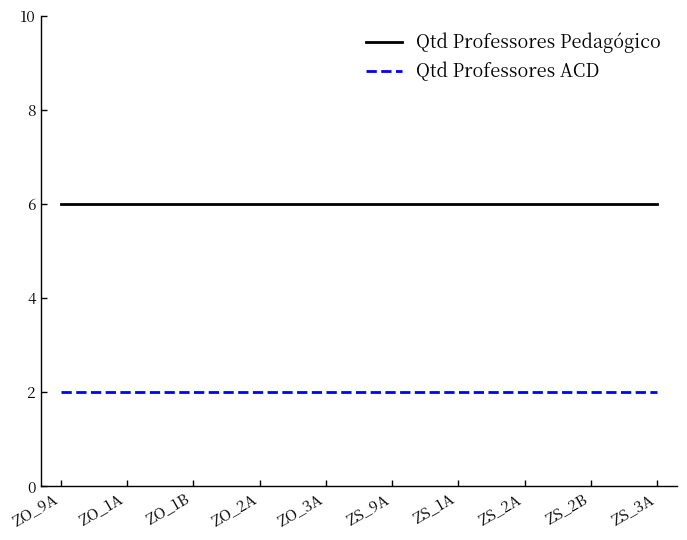

True or false: Qtd Professores ACD and Qtd Professores Pedagógico cross at least once.

False